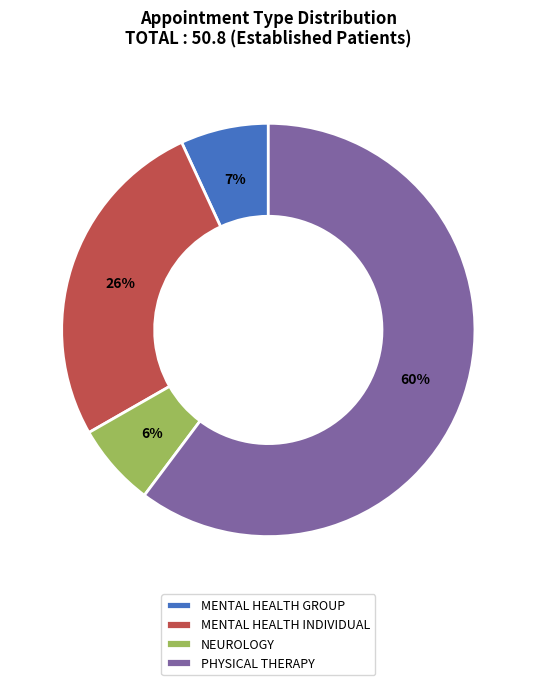

Is the sum of PHYSICAL THERAPY and NEUROLOGY greater than half?

Yes